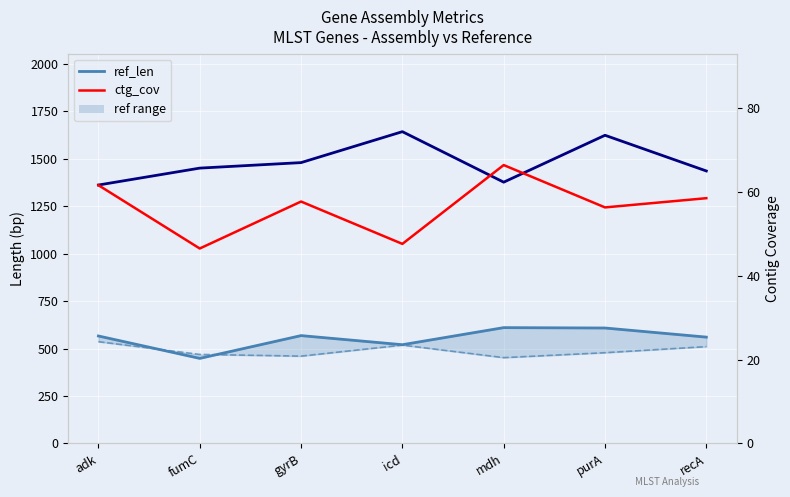

List the labels in order of ref_base_assembled value, largest first.

adk, icd, recA, purA, fumC, gyrB, mdh